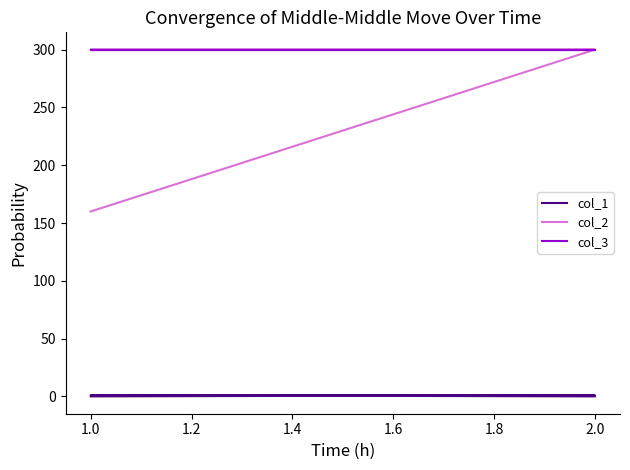

True or false: col_2 and col_1 intersect in this chart.

False